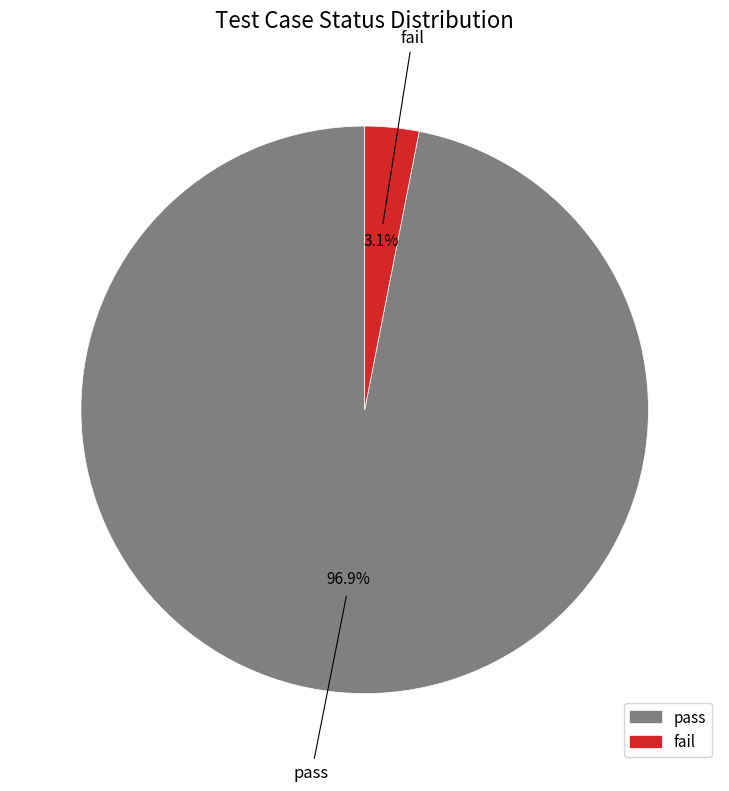

What is the largest slice in the pie chart?

pass